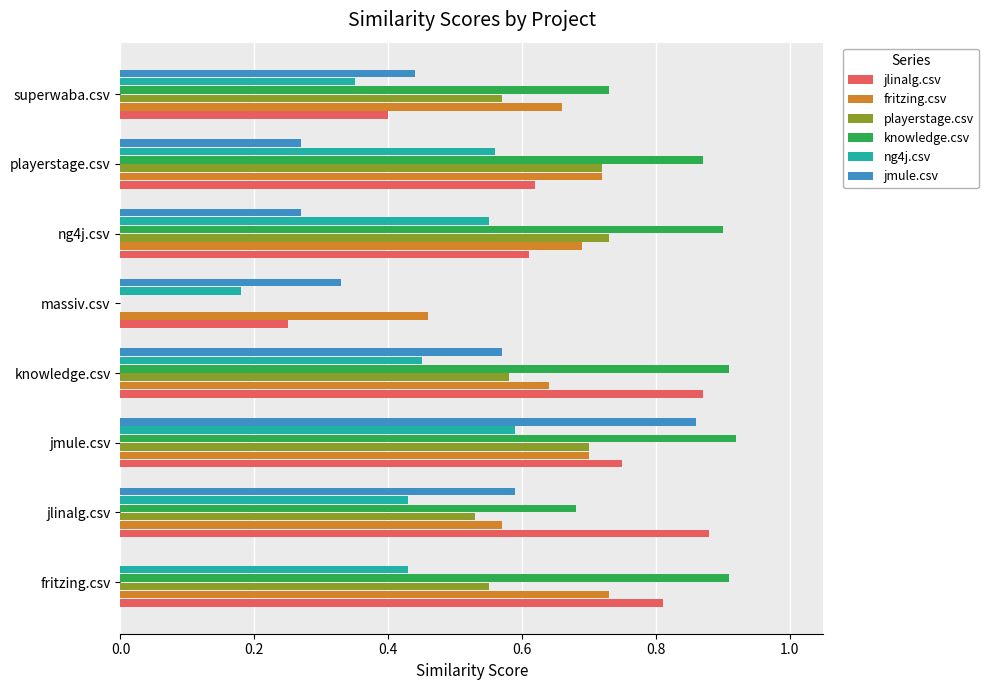

Is the value of ng4j.csv at superwaba.csv greater than the value of knowledge.csv at fritzing.csv?

No